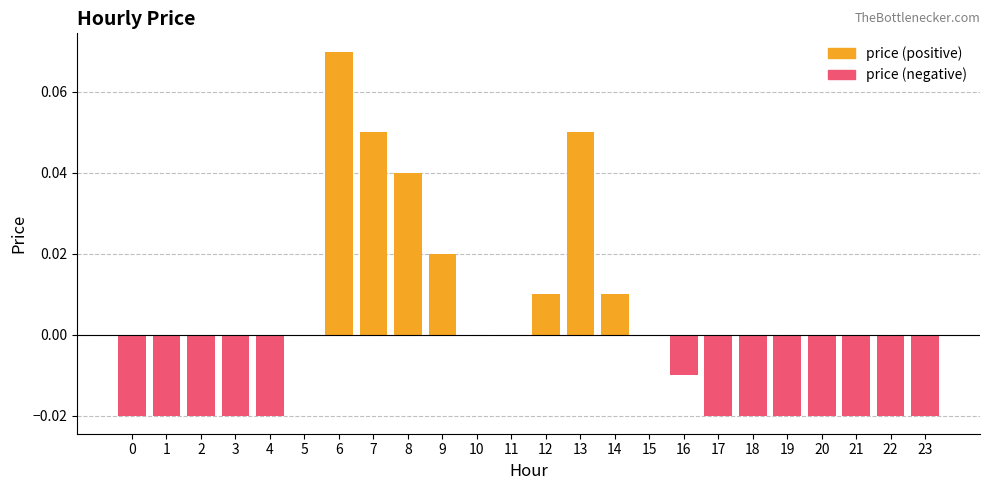

Rank the series at 17 from lowest to highest value.

price (negative), price (positive)